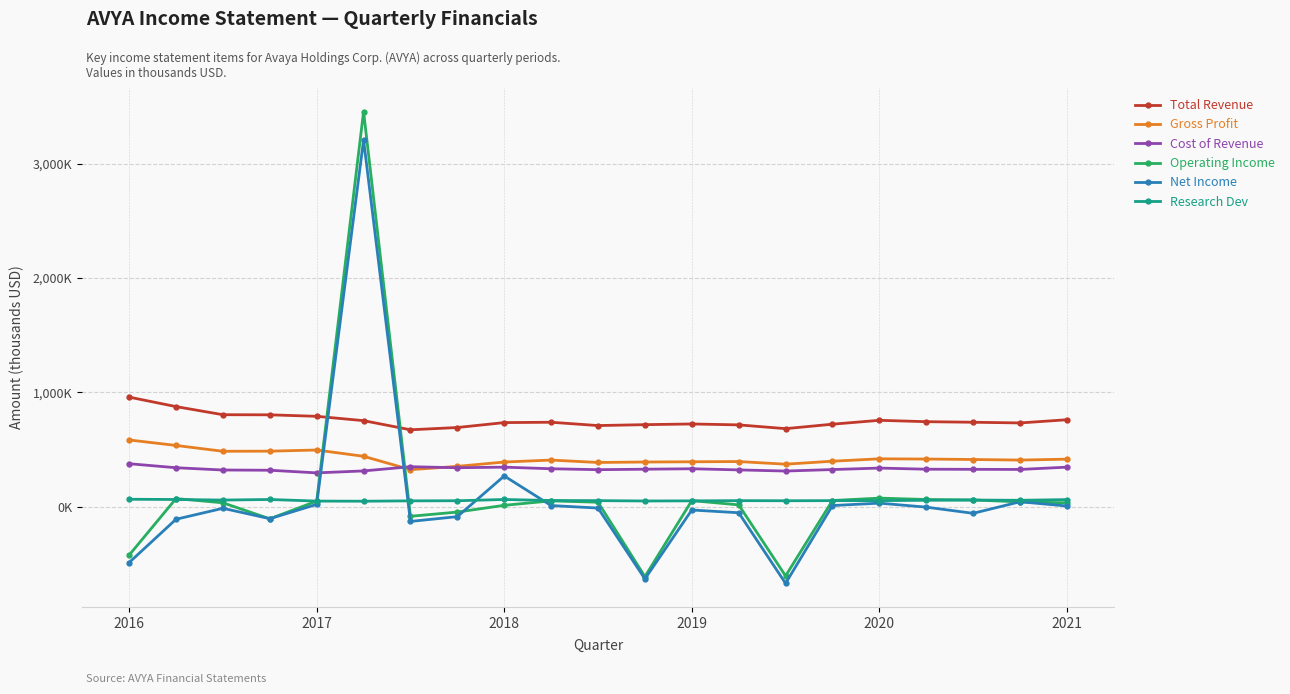

True or false: Operating Income and Total Revenue cross at least once.

True